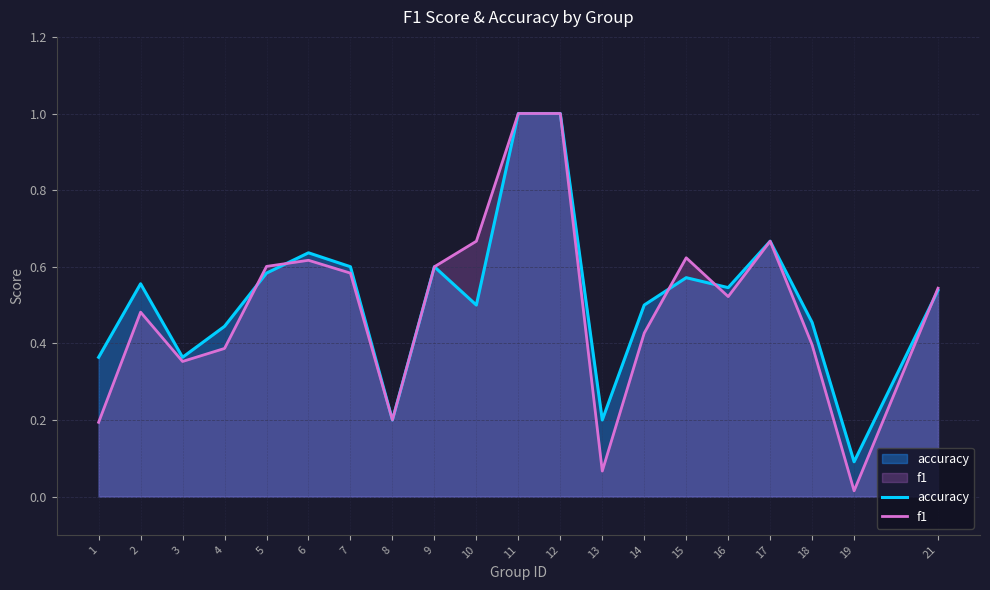

Which category has the lowest value in the accuracy series?

19